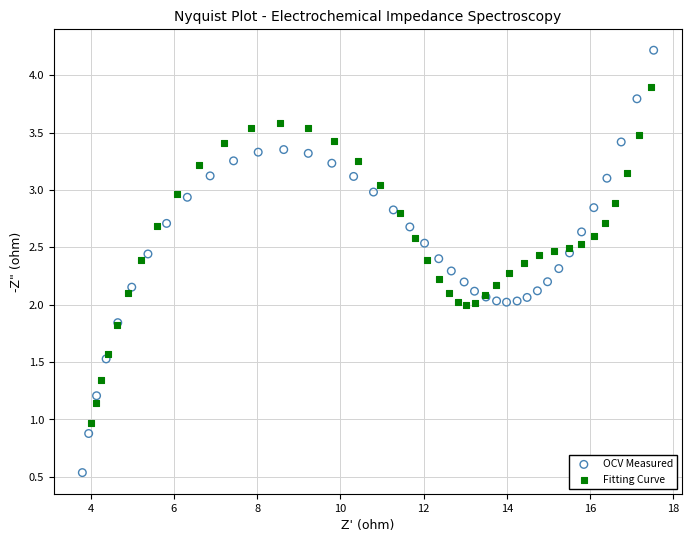

Which series has the widest spread of Y values?

OCV Measured